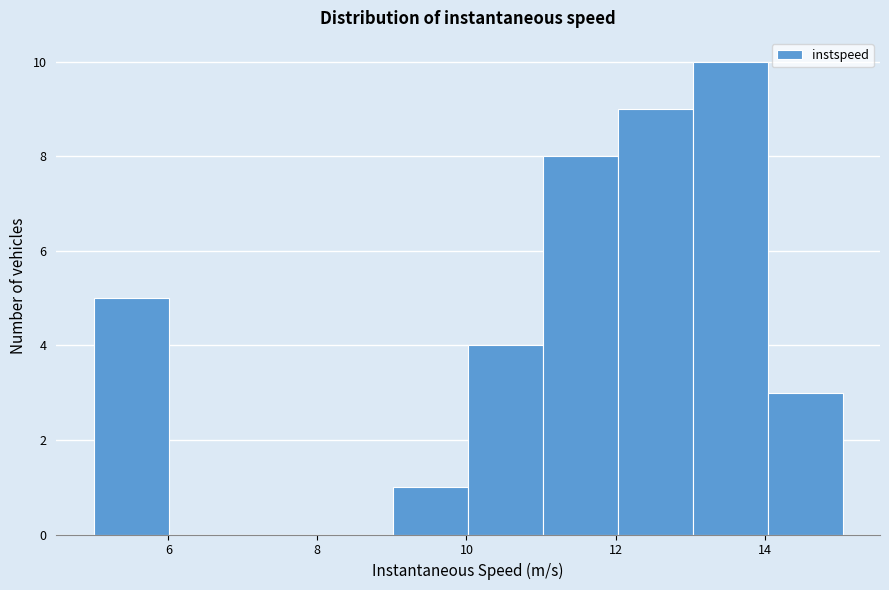

Reading left to right, transcribe this chart: for each bar, give the range it covers on the x-axis and its height. Neither the bar edges nor the heights are printed on the chart, so give them approximately, as read against the axes.

5 to 6: 5
6 to 7: 0
7 to 8: 0
8 to 9: 0
9 to 10: 1
10 to 11: 4
11 to 12: 8
12 to 13: 9
13 to 14: 10
14 to 15: 3